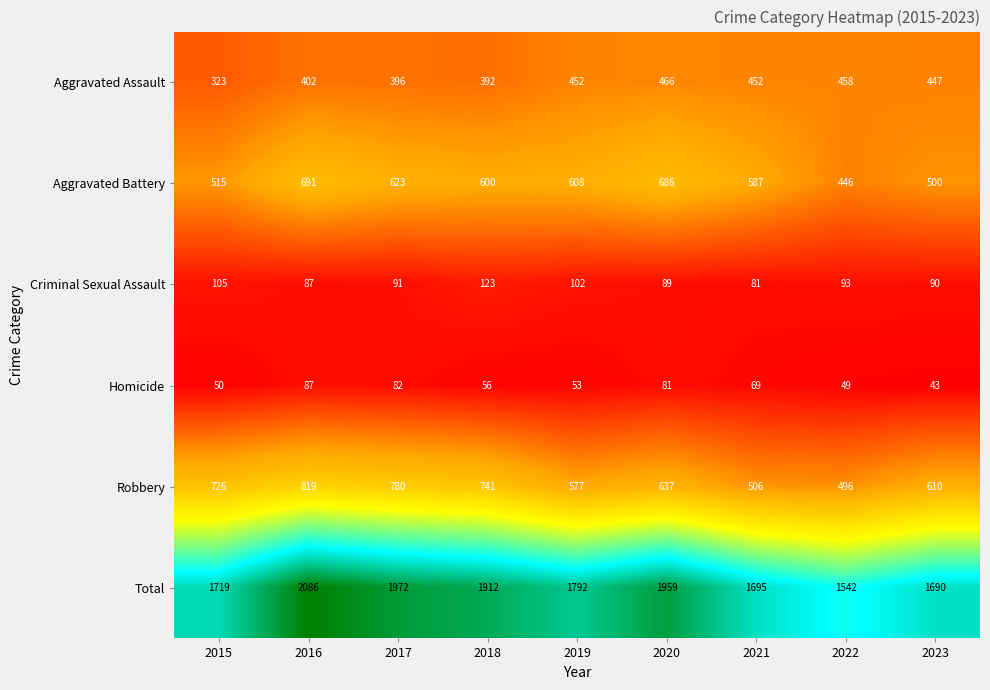

Rank the series by their maximum value, from lowest to highest.

Homicide, Criminal Sexual Assault, Aggravated Assault, Aggravated Battery, Robbery, Total